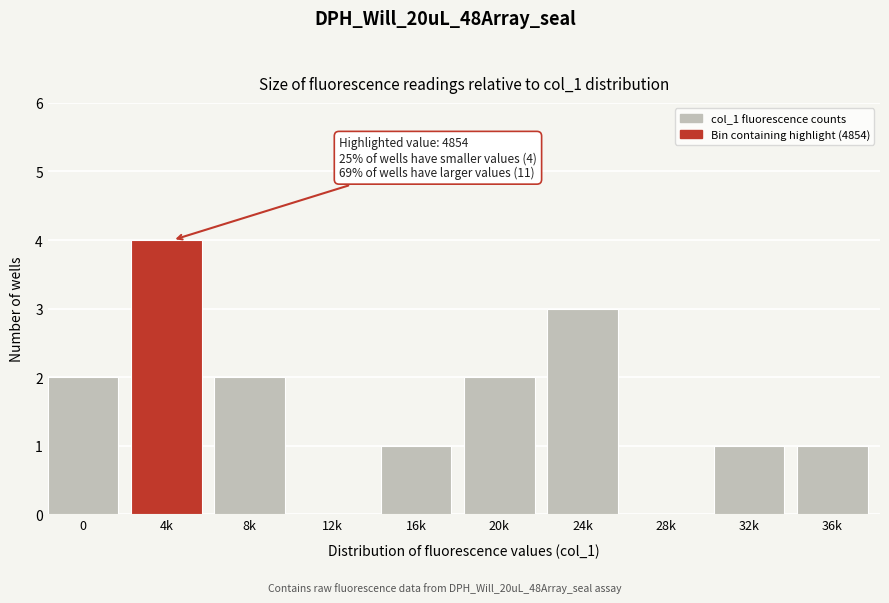

Reading right to left, extract all data points from this chart.

36k=1	32k=1	28k=0	24k=3	20k=2	16k=1	12k=0	8k=2	4k=4	0=2